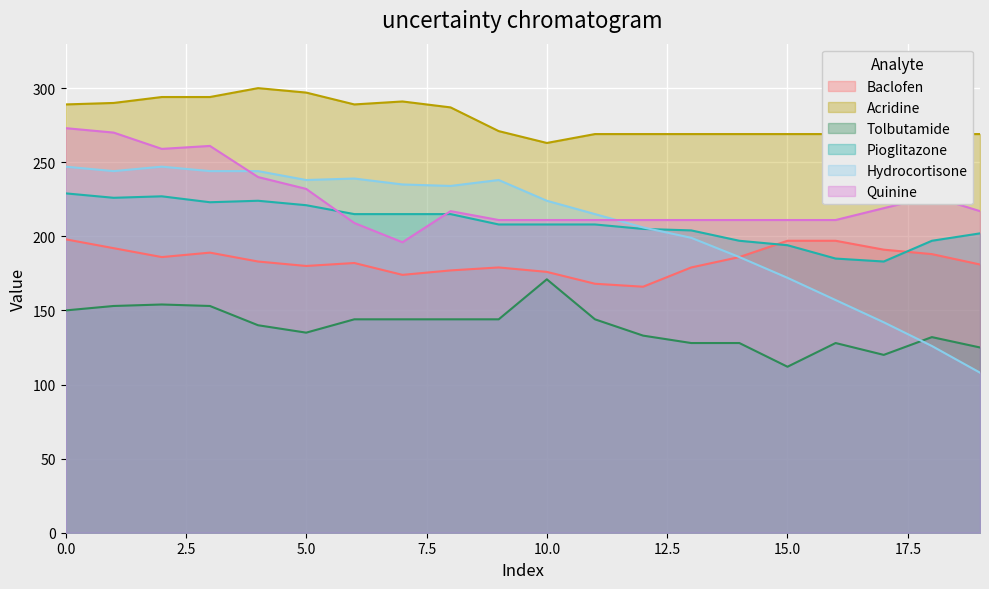

In Series_2, how many points are higher than both neighbors (excluding endpoints)?

2